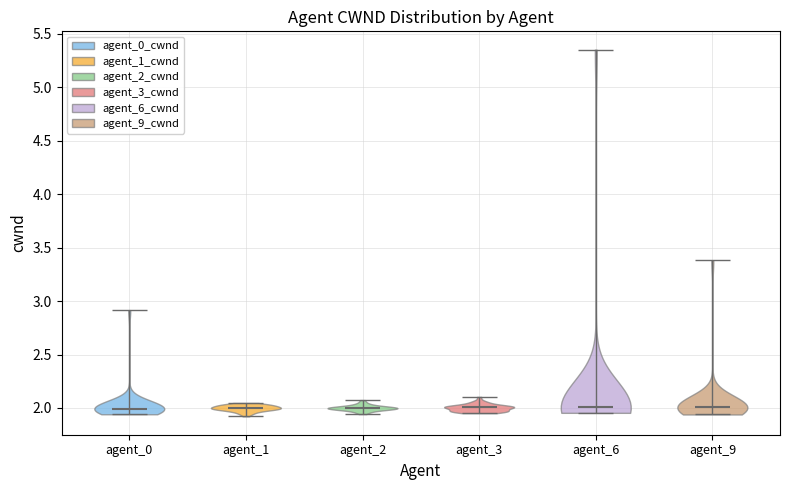

Where does the median line of the violin for agent_1 sit on the y-axis? The values are not printed on the chart, so give them approximately, as read against the axis.

2.00